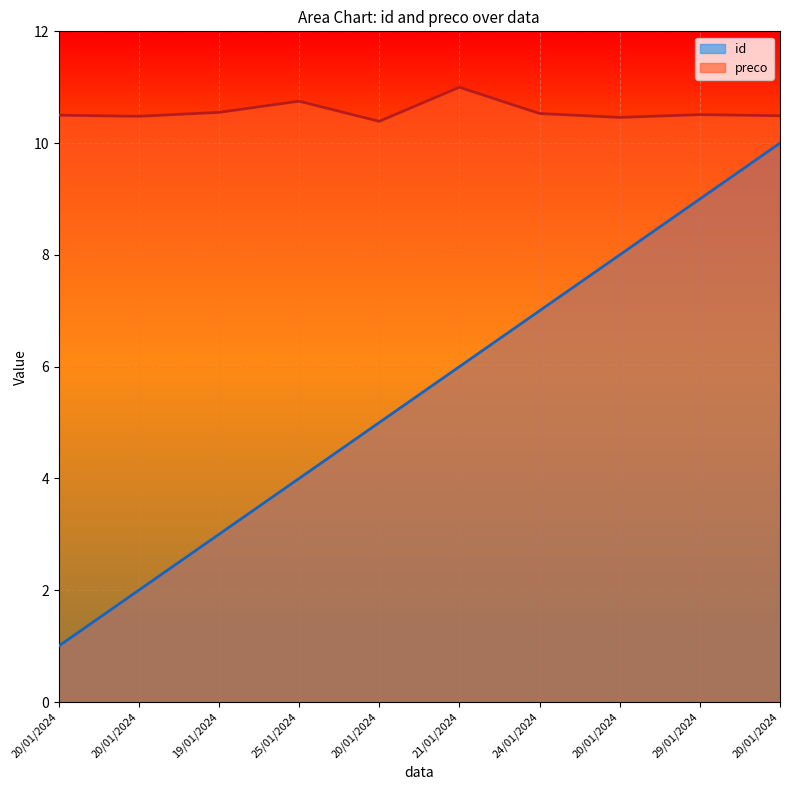

True or false: id and preco intersect in this chart.

False